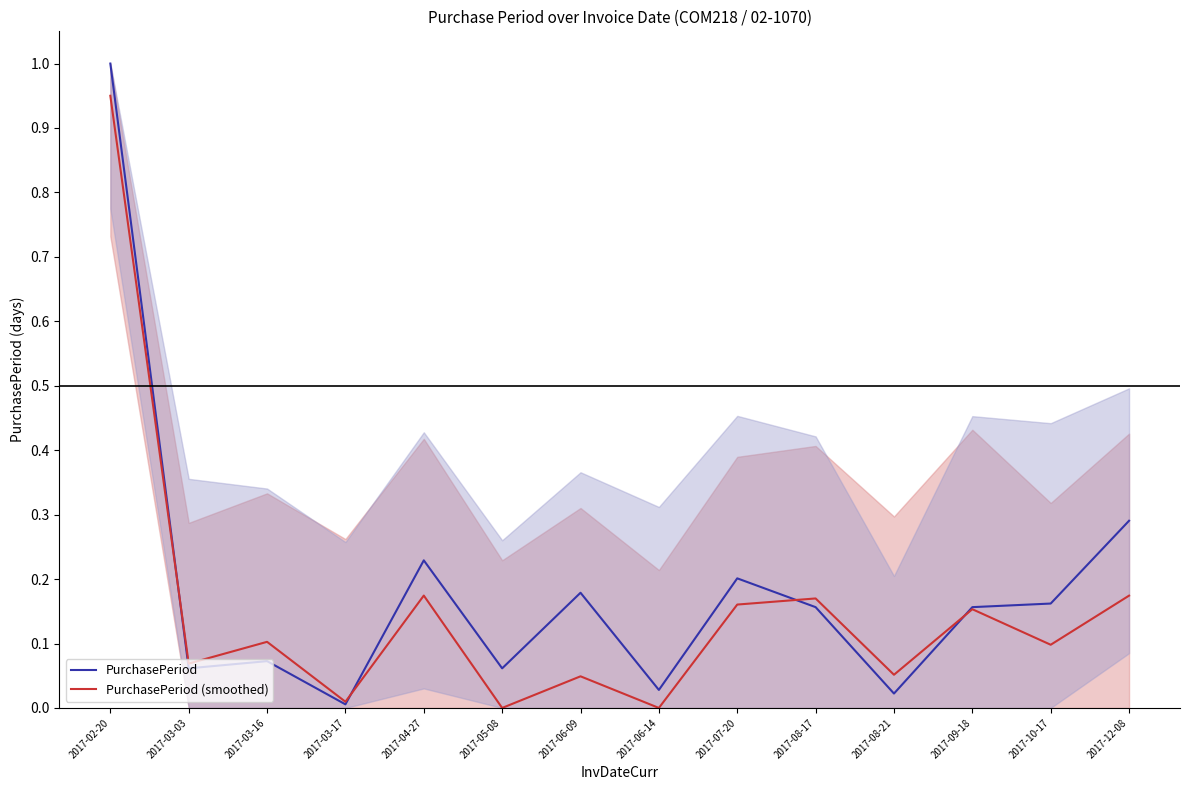

At which category does the chart reach its minimum across all series?

2017-05-08